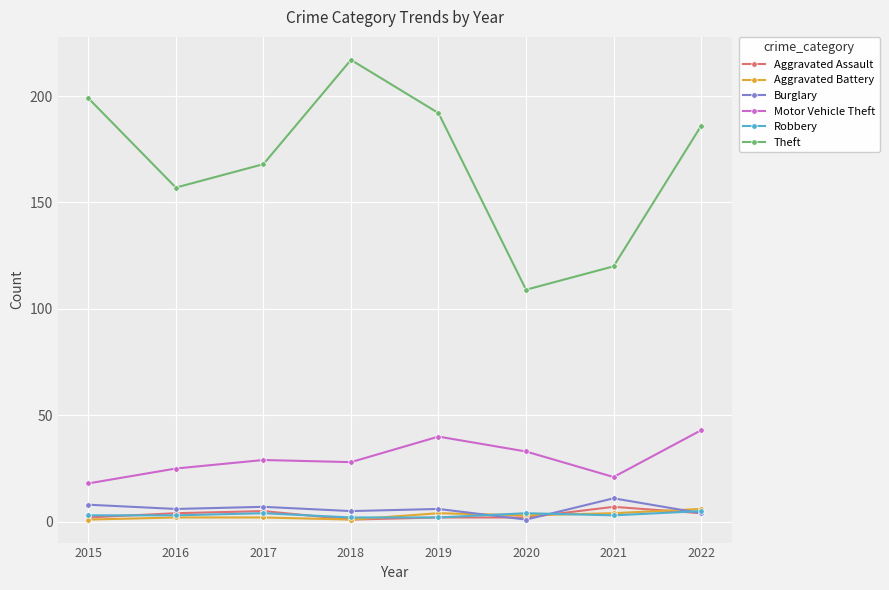

Which category has the highest value in the Theft series?

2018